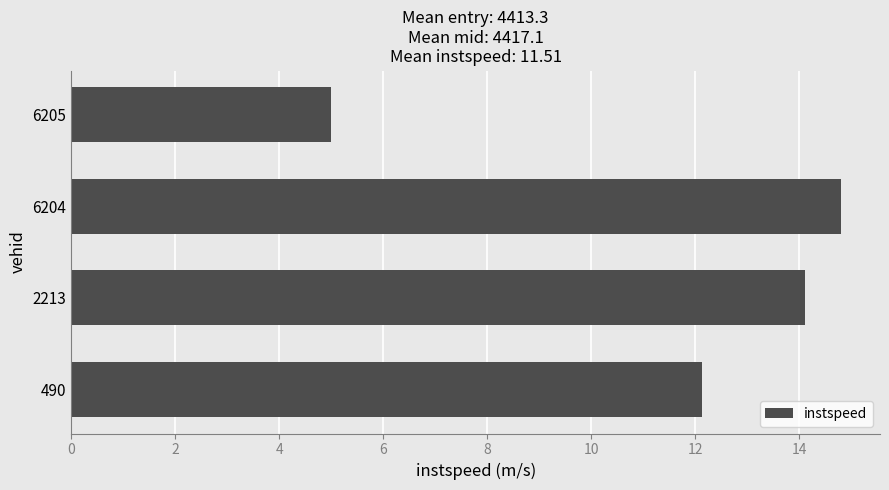

Reading top to bottom, what are all the values shown in this chart?

6205=5.0	6204=14.8	2213=14.1	490=12.1